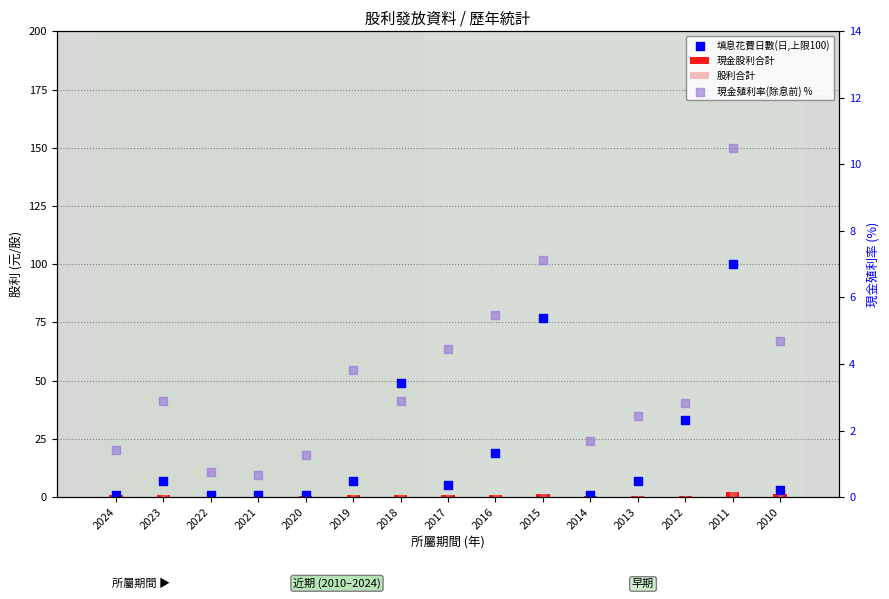

At how many categories does at least one series exceed 32?

4